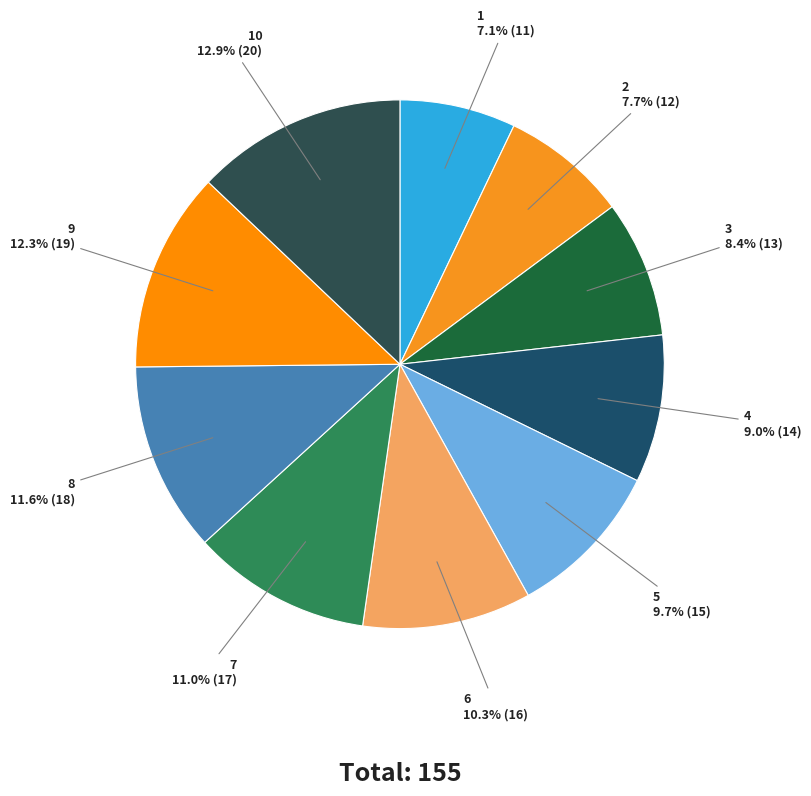

Rank the categories by value from lowest to highest.

1, 2, 3, 4, 5, 6, 7, 8, 9, 10